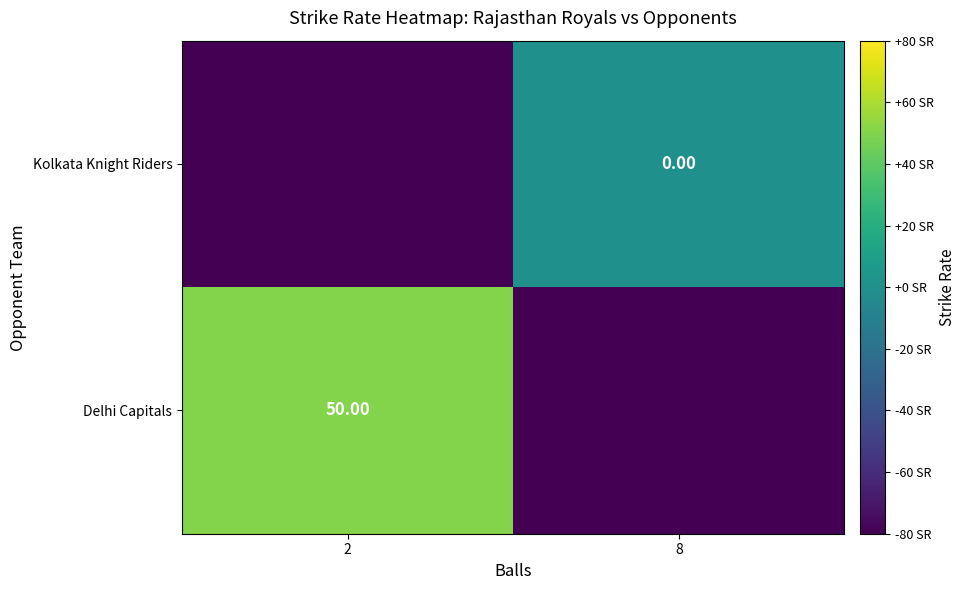

Which series has the widest spread of values?

Delhi Capitals